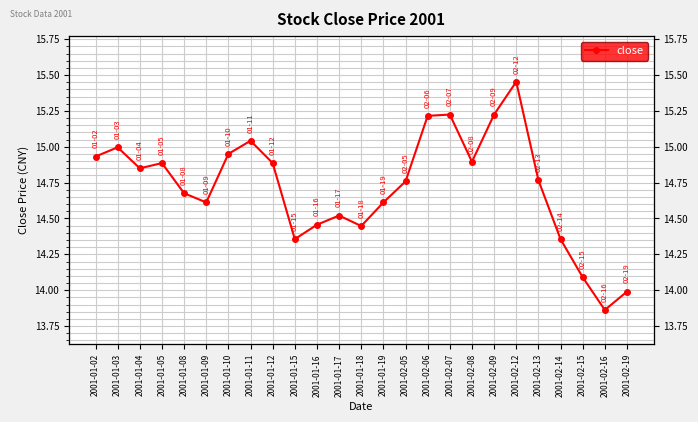

What is the maximum value shown in the chart?

15.5